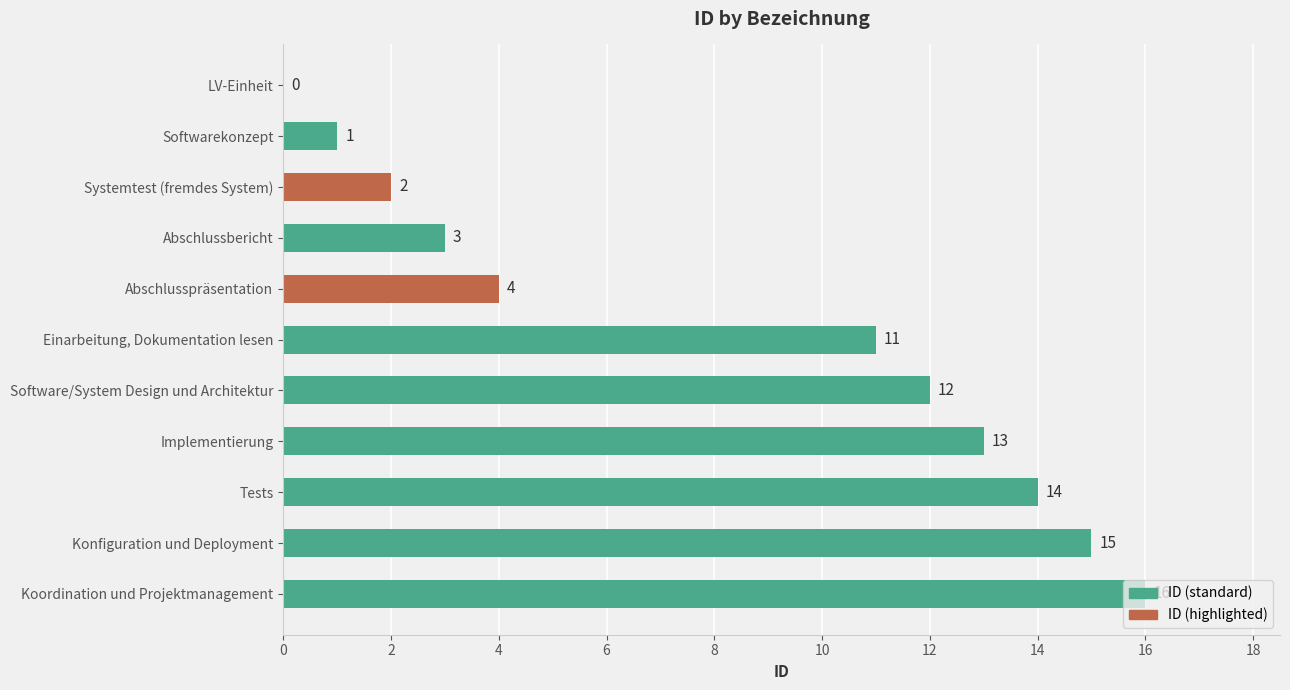

Is it true that the value at Tests is 14?

True